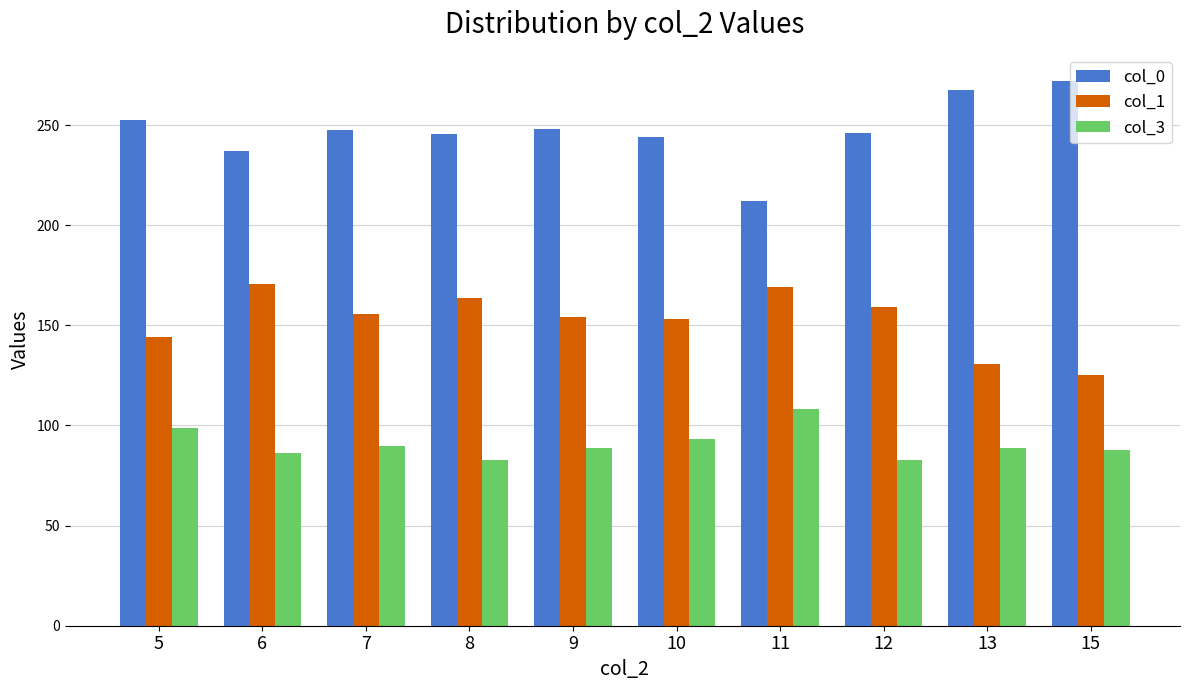

What is the sum of all col_0 values?

2472.2